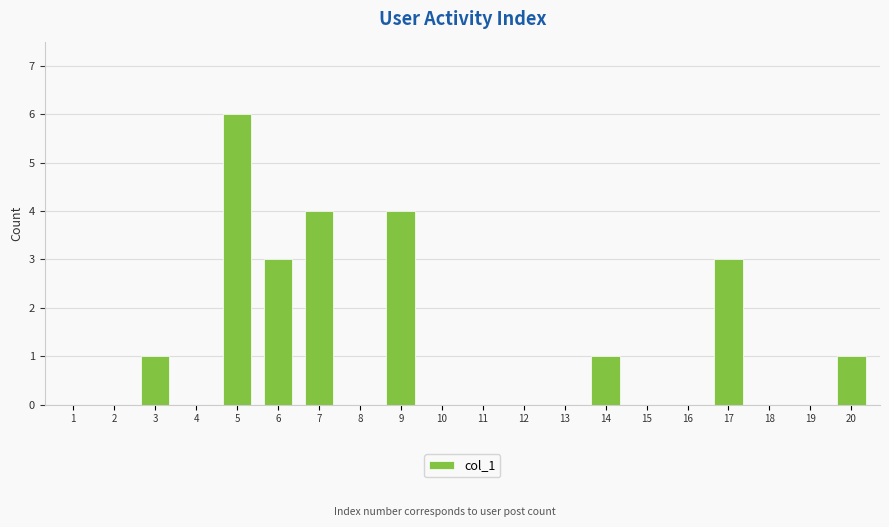

What is the change in value from 2 to 6?

+3